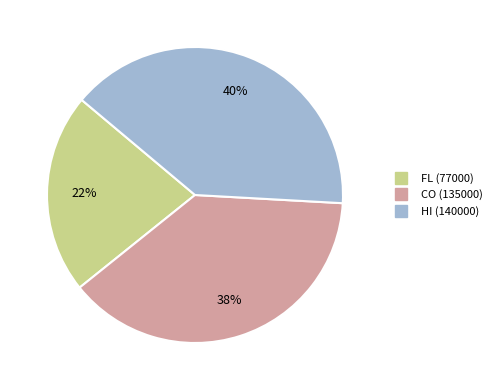

Combined, do HI (140000) and CO (135000) account for over 50%?

Yes